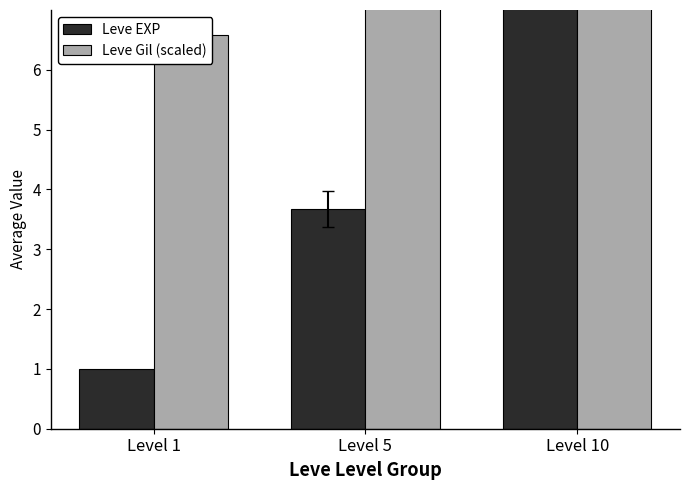

Reading left to right, list all the values displayed in this chart.

Leve EXP: Level 1=1.0	Level 5=3.7	Level 10=8.5
Leve Gil (scaled): Level 1=6.6	Level 5=9.9	Level 10=12.8